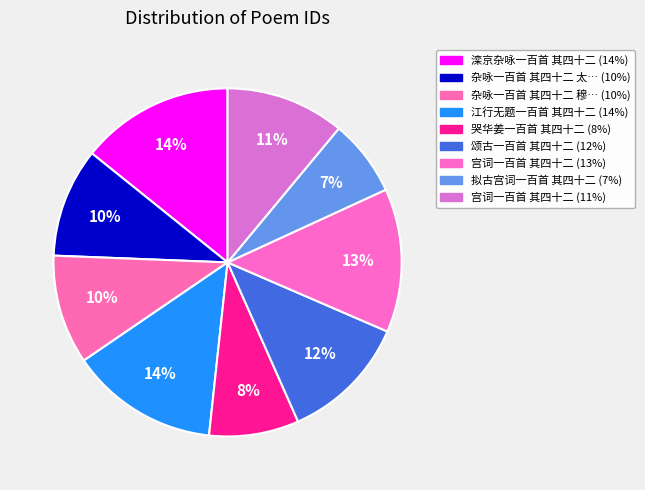

How many slices are in this pie chart?

9